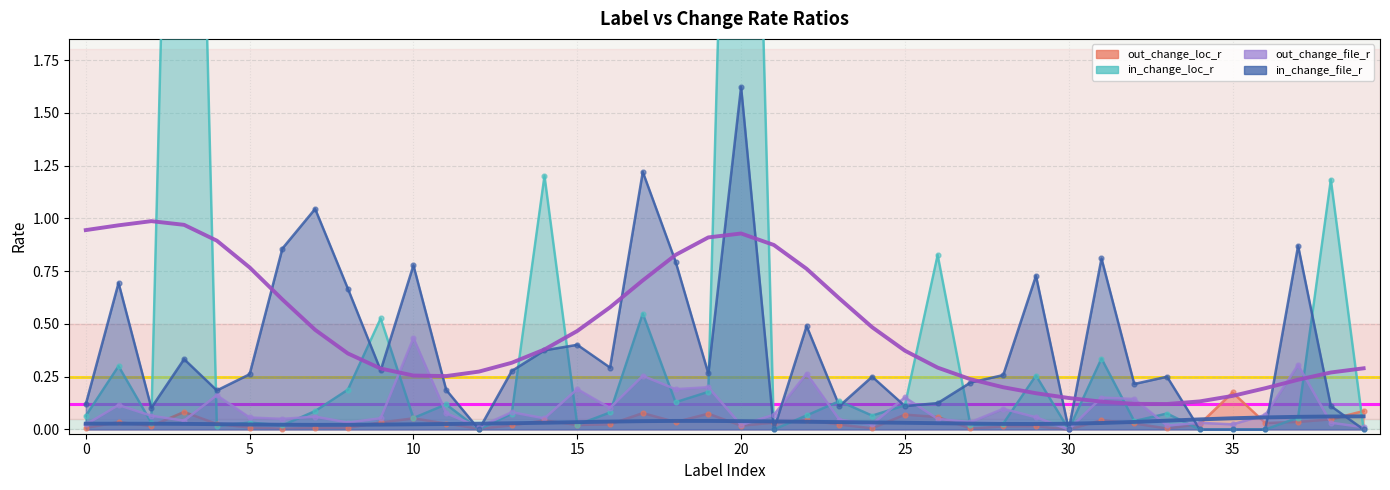

Is the value of out_change_loc_r at 26 greater than the value of in_change_loc_r at 38?

No